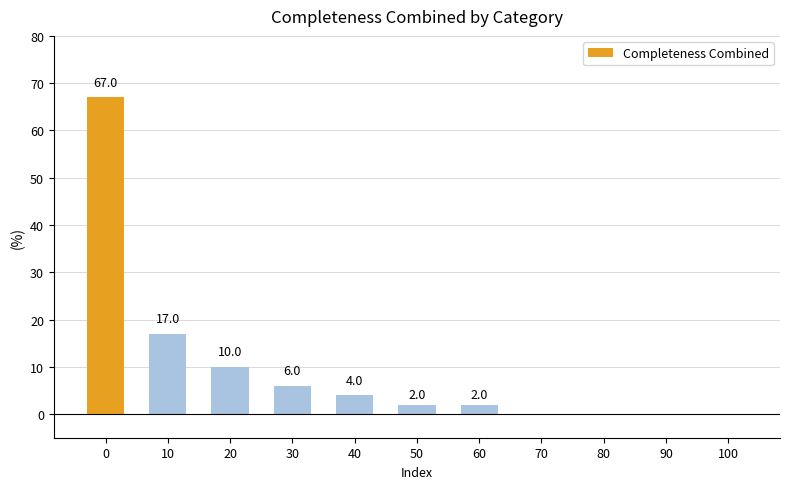

The chart shows a value of 2 at 60. True or false?

True